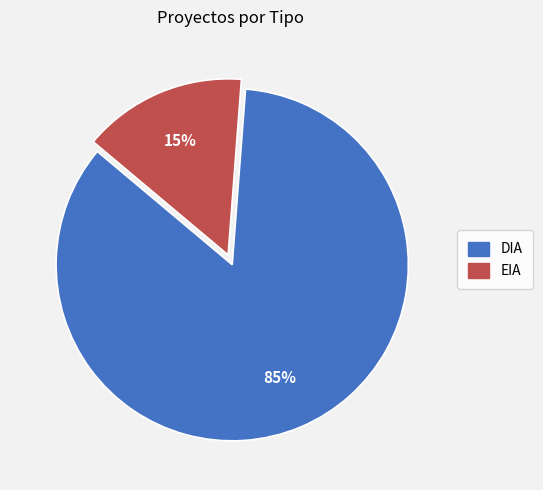

What is the smallest slice in the pie chart?

EIA